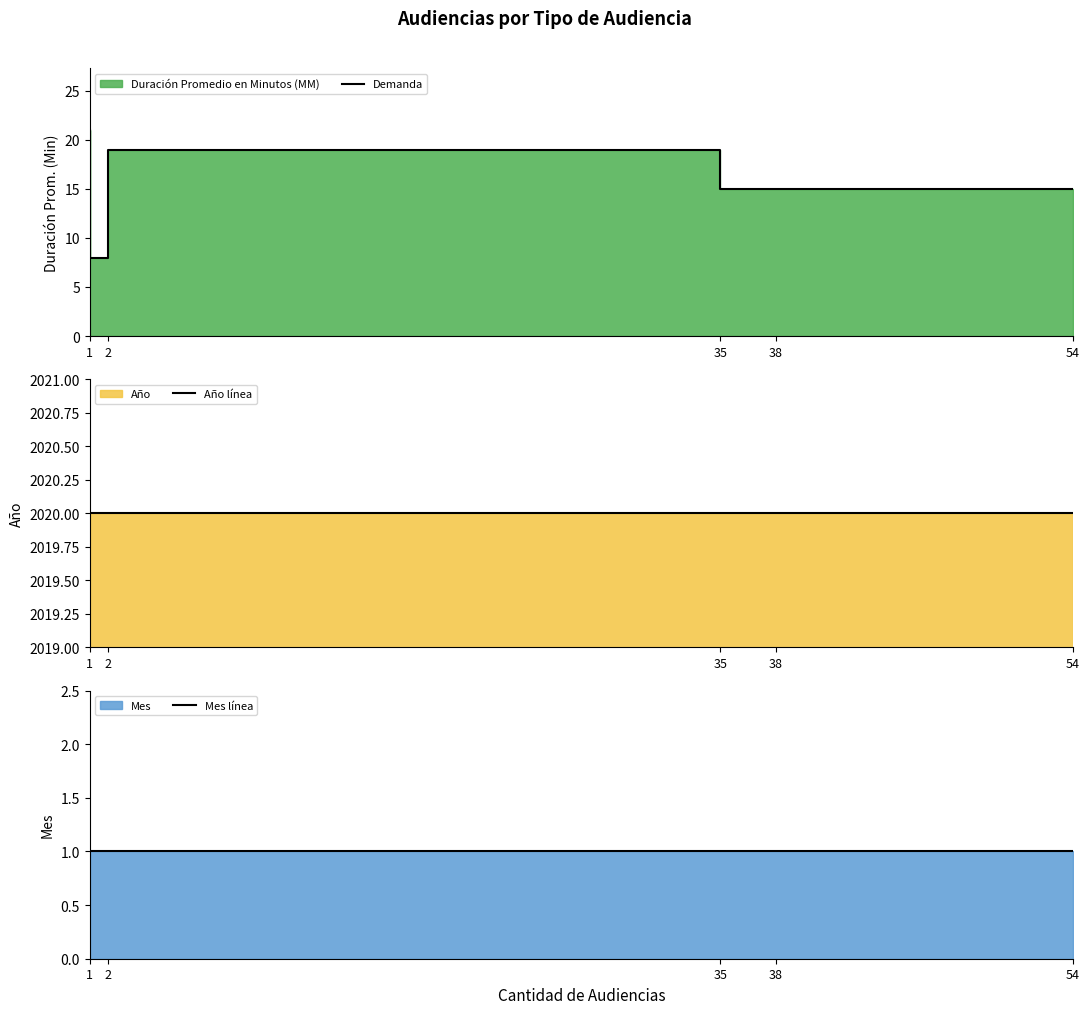

The Mes línea series shows 1 at 54. True or false?

True